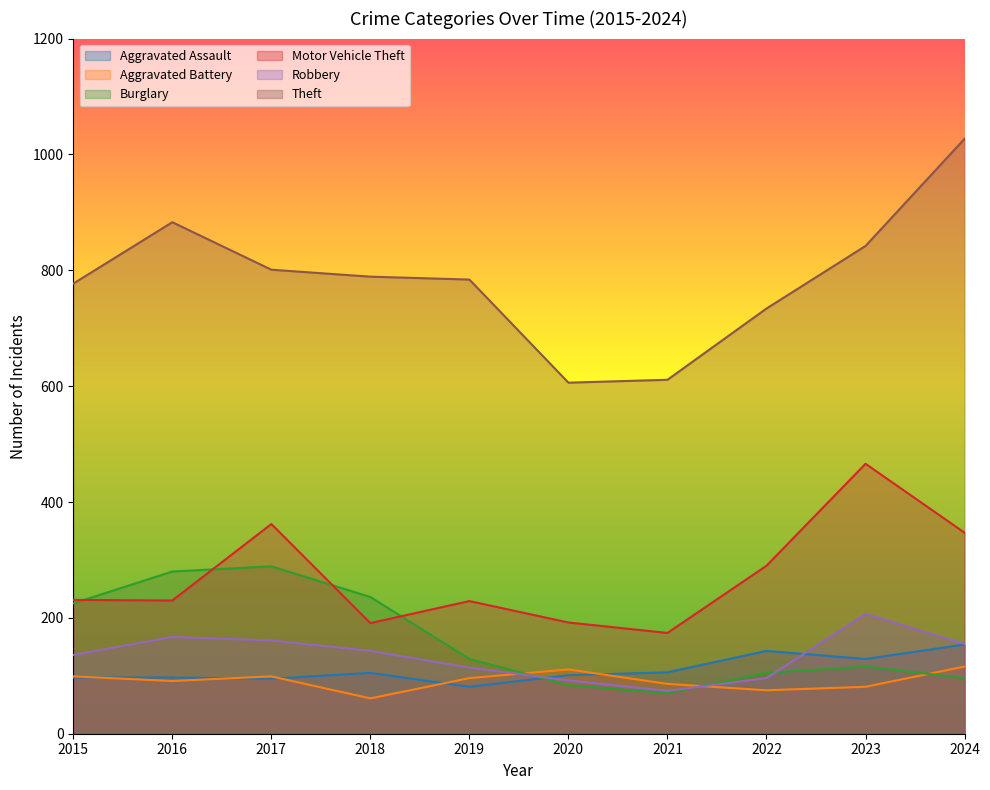

Which series has the widest spread of values?

Theft